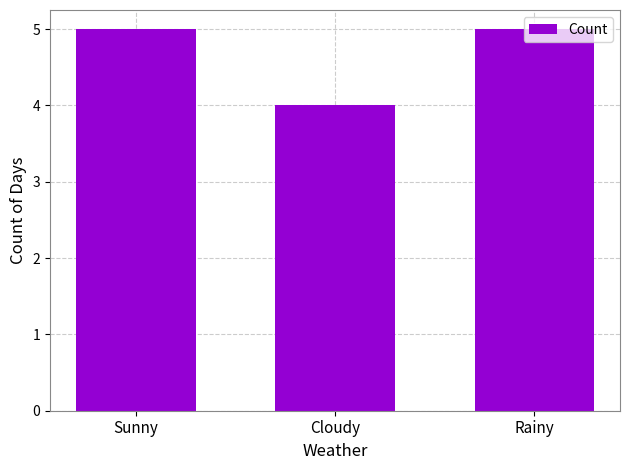

What position from the left is Rainy?

3